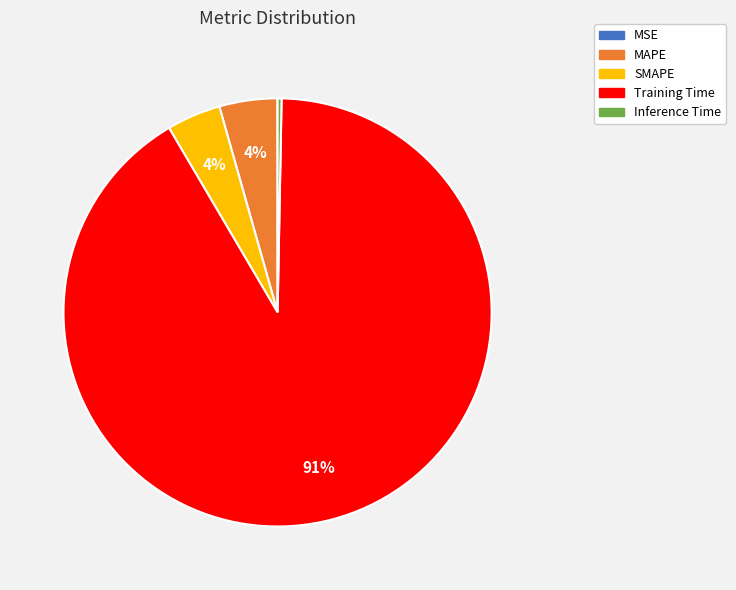

What is the largest slice in the pie chart?

Training Time